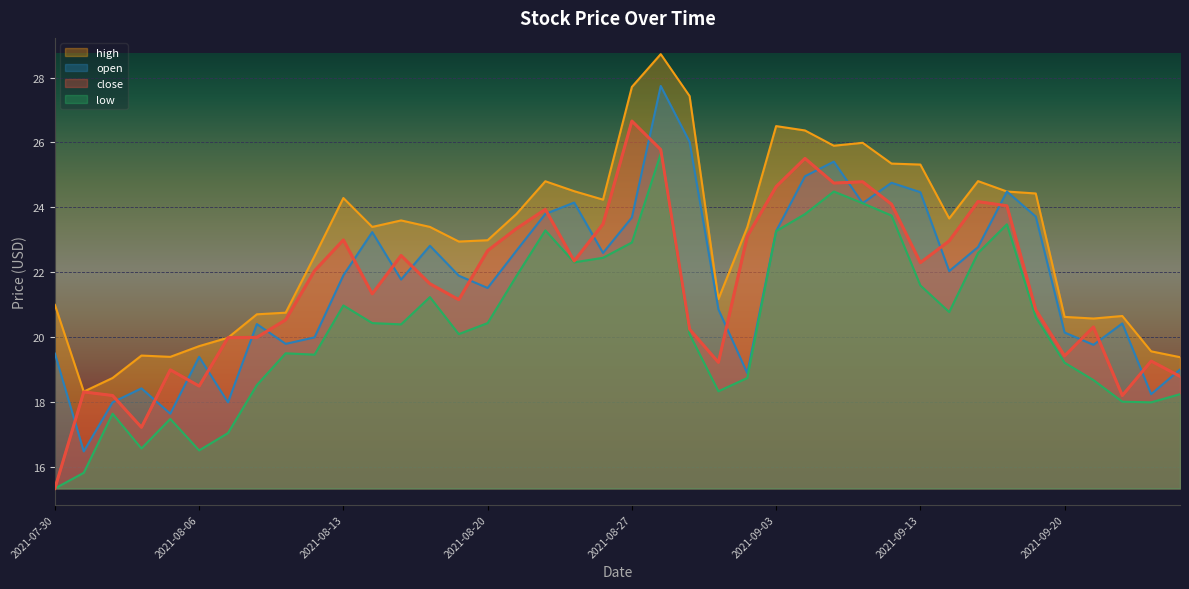

At 2021-09-09, list the series in order from largest to smallest.

high, close, low, open